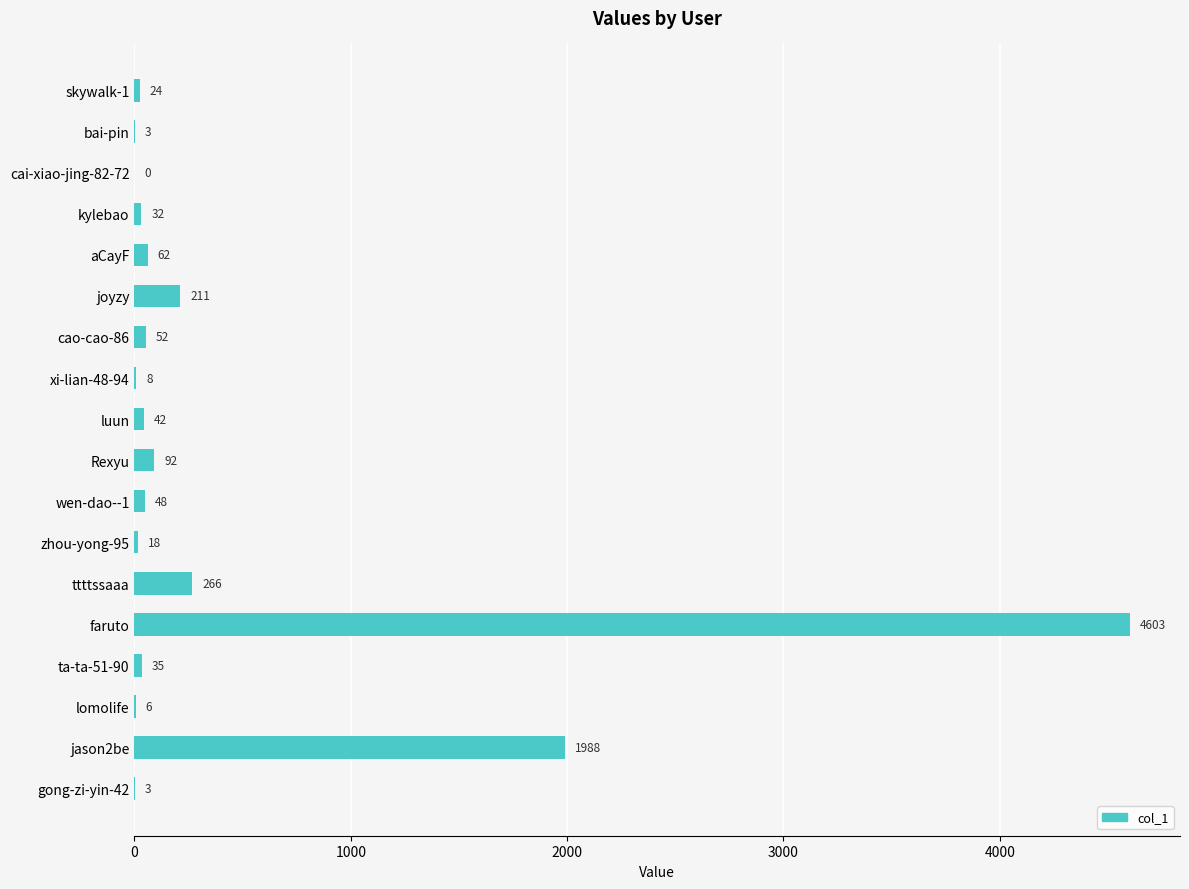

Reading top to bottom, what are all the values shown in this chart?

skywalk-1=24	bai-pin=3	cai-xiao-jing-82-72=0	kylebao=32	aCayF=62	joyzy=211	cao-cao-86=52	xi-lian-48-94=8	luun=42	Rexyu=92	wen-dao--1=48	zhou-yong-95=18	ttttssaaa=266	faruto=4603	ta-ta-51-90=35	lomolife=6	jason2be=1988	gong-zi-yin-42=3